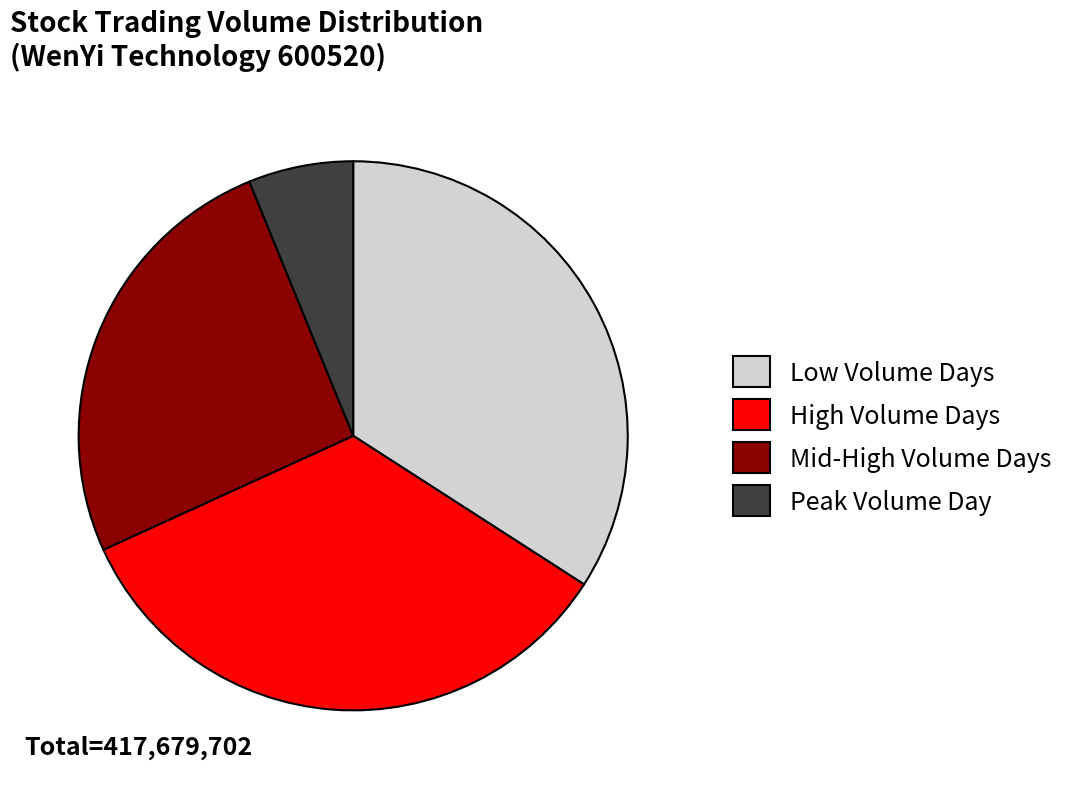

Which has a higher value, Peak Volume Day or Low Volume Days?

Low Volume Days